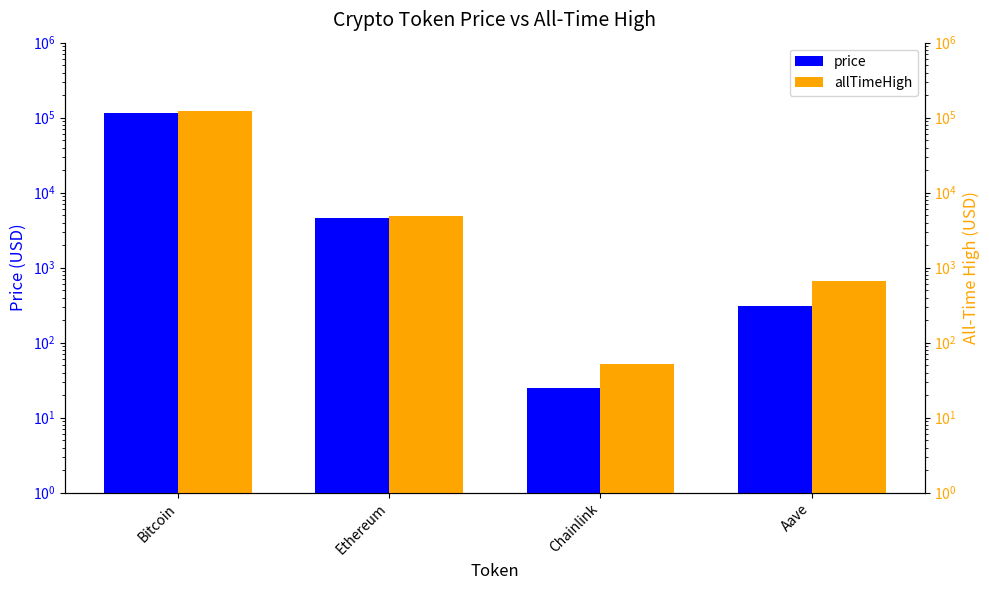

Read the allTimeHigh value at Chainlink.

52.7